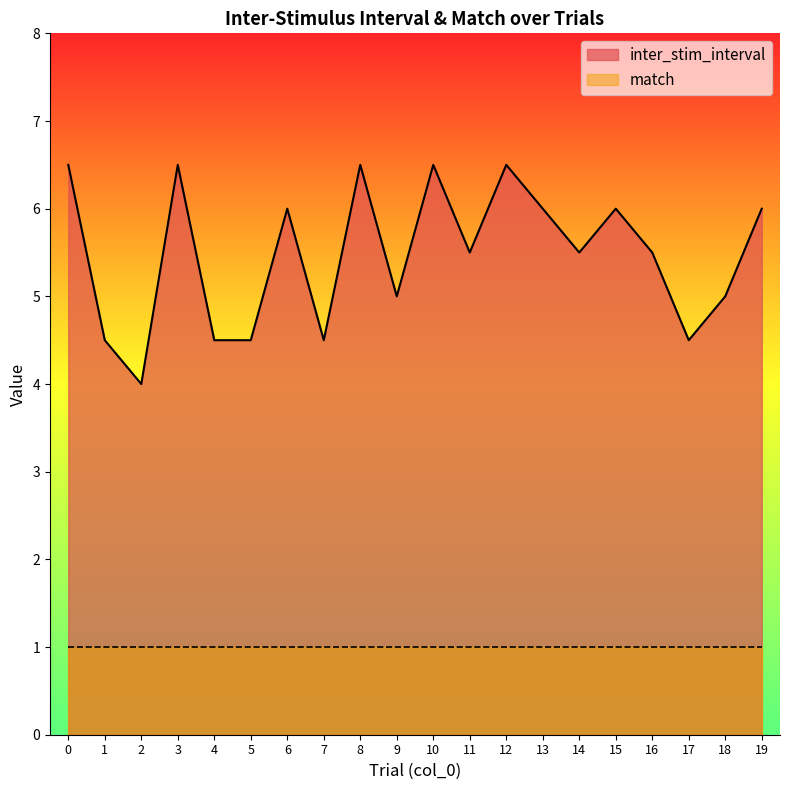

Between 4 and 7, which is larger?

4